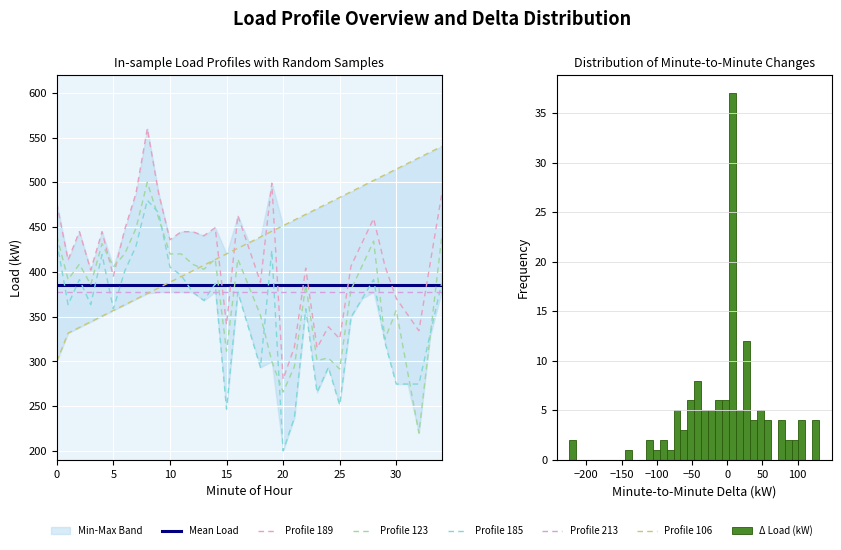

How many series are shown in this chart?

6